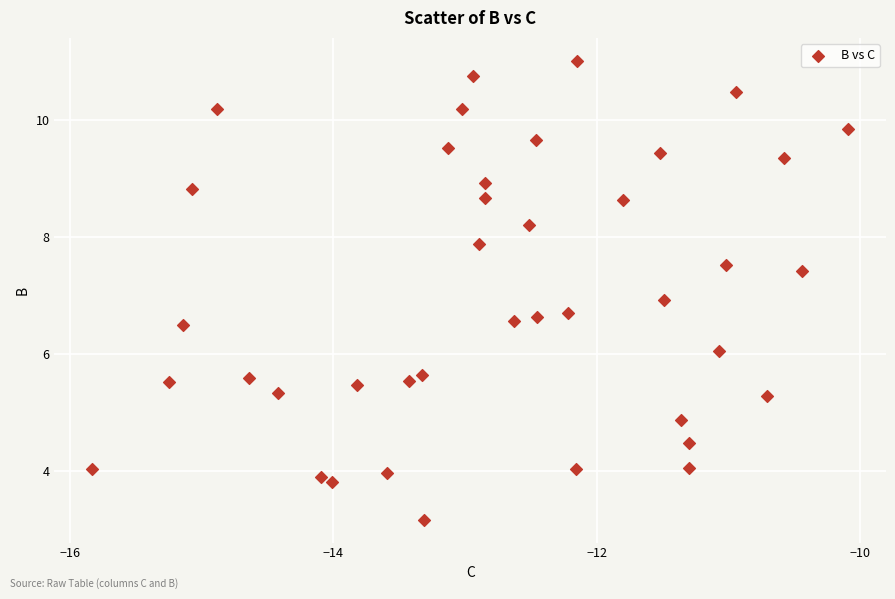

What is the range of X values (max minus min)?

5.7